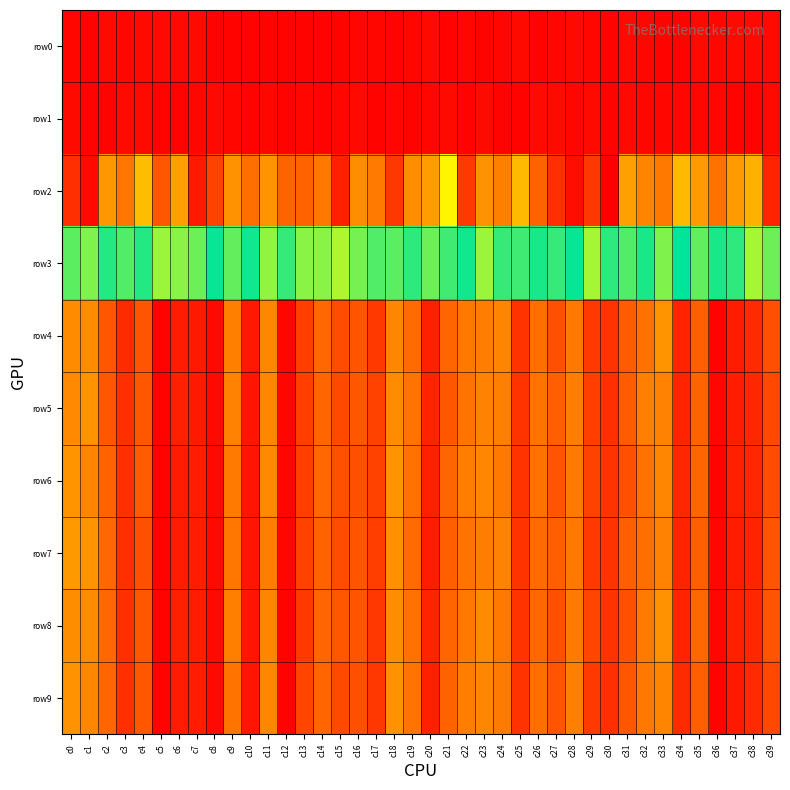

Reading left to right, transcribe all the data shown in this chart.

row0: c0=2	c1=1	c2=3	c3=2	c4=3	c5=3	c6=3	c7=3	c8=1	c9=1	c10=1	c11=1	c12=1	c13=1	c14=1	c15=1	c16=2	c17=2	c18=1	c19=2	c20=3	c21=1	c22=2	c23=1	c24=2	c25=3	c26=1	c27=2	c28=3	c29=2	c30=1	c31=3	c32=2	c33=1	c34=1	c35=3	c36=2	c37=3	c38=3	c39=3
row1: c0=3	c1=1	c2=1	c3=3	c4=3	c5=1	c6=1	c7=2	c8=3	c9=2	c10=1	c11=2	c12=1	c13=2	c14=1	c15=2	c16=3	c17=1	c18=2	c19=1	c20=2	c21=3	c22=1	c23=3	c24=1	c25=1	c26=3	c27=3	c28=2	c29=3	c30=1	c31=3	c32=2	c33=2	c34=2	c35=2	c36=2	c37=1	c38=1	c39=3
row2: c0=13	c1=3	c2=49	c3=35	c4=63	c5=24	c6=53	c7=7	c8=18	c9=47	c10=32	c11=48	c12=27	c13=27	c14=36	c15=9	c16=45	c17=37	c18=15	c19=45	c20=52	c21=80	c22=16	c23=47	c24=39	c25=62	c26=27	c27=13	c28=4	c29=15	c30=0	c31=53	c32=41	c33=36	c34=62	c35=51	c36=33	c37=51	c38=59	c39=10
row3: c0=101	c1=97	c2=107	c3=102	c4=107	c5=94	c6=96	c7=99	c8=110	c9=100	c10=109	c11=95	c12=105	c13=96	c14=96	c15=92	c16=98	c17=102	c18=101	c19=106	c20=99	c21=104	c22=109	c23=94	c24=105	c25=104	c26=108	c27=105	c28=110	c29=93	c30=106	c31=102	c32=108	c33=97	c34=111	c35=100	c36=108	c37=106	c38=93	c39=99
row4: c0=44	c1=44	c2=24	c3=12	c4=23	c5=1	c6=8	c7=7	c8=3	c9=39	c10=7	c11=42	c12=2	c13=17	c14=29	c15=21	c16=23	c17=16	c18=42	c19=30	c20=9	c21=28	c22=36	c23=38	c24=41	c25=14	c26=32	c27=22	c28=36	c29=16	c30=14	c31=25	c32=33	c33=48	c34=10	c35=26	c36=1	c37=8	c38=12	c39=22
row5: c0=43	c1=48	c2=24	c3=13	c4=24	c5=1	c6=9	c7=7	c8=3	c9=40	c10=6	c11=42	c12=2	c13=17	c14=28	c15=20	c16=24	c17=18	c18=44	c19=34	c20=10	c21=24	c22=34	c23=40	c24=39	c25=14	c26=34	c27=26	c28=38	c29=17	c30=13	c31=25	c32=39	c33=40	c34=10	c35=27	c36=2	c37=8	c38=11	c39=20
row6: c0=48	c1=41	c2=27	c3=13	c4=25	c5=1	c6=8	c7=8	c8=3	c9=37	c10=6	c11=43	c12=2	c13=17	c14=29	c15=22	c16=22	c17=18	c18=48	c19=33	c20=9	c21=28	c22=38	c23=42	c24=36	c25=14	c26=33	c27=23	c28=37	c29=18	c30=14	c31=22	c32=33	c33=42	c34=11	c35=28	c36=1	c37=9	c38=11	c39=21
row7: c0=50	c1=48	c2=29	c3=13	c4=22	c5=1	c6=8	c7=8	c8=3	c9=35	c10=6	c11=38	c12=2	c13=18	c14=27	c15=21	c16=23	c17=17	c18=46	c19=30	c20=8	c21=26	c22=34	c23=38	c24=40	c25=14	c26=30	c27=26	c28=36	c29=16	c30=14	c31=26	c32=32	c33=40	c34=10	c35=26	c36=2	c37=8	c38=10	c39=23
row8: c0=45	c1=44	c2=29	c3=13	c4=24	c5=1	c6=9	c7=8	c8=3	c9=39	c10=6	c11=41	c12=1	c13=16	c14=28	c15=24	c16=23	c17=15	c18=45	c19=33	c20=10	c21=28	c22=36	c23=44	c24=36	c25=14	c26=29	c27=22	c28=37	c29=19	c30=14	c31=22	c32=37	c33=47	c34=10	c35=29	c36=2	c37=9	c38=11	c39=23
row9: c0=47	c1=42	c2=28	c3=13	c4=24	c5=1	c6=8	c7=8	c8=3	c9=34	c10=6	c11=42	c12=1	c13=19	c14=28	c15=20	c16=22	c17=15	c18=47	c19=34	c20=9	c21=27	c22=38	c23=42	c24=37	c25=14	c26=32	c27=23	c28=39	c29=16	c30=13	c31=24	c32=36	c33=41	c34=12	c35=26	c36=1	c37=7	c38=12	c39=20